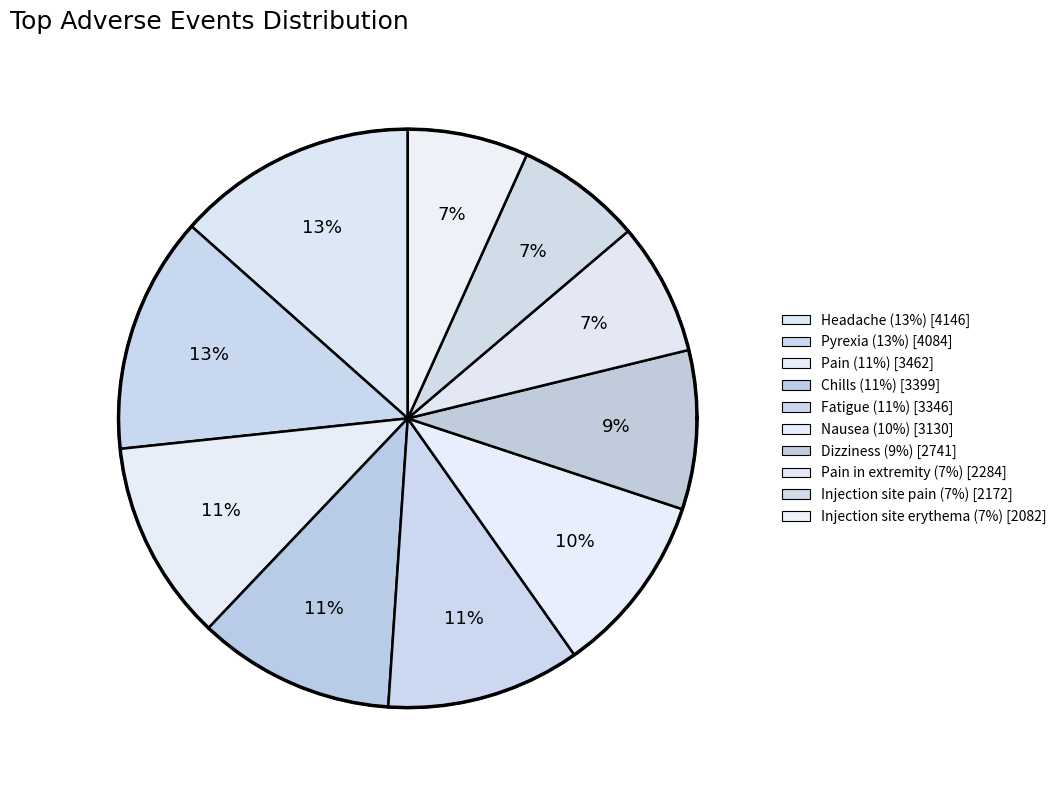

How many segments does this pie chart have?

10